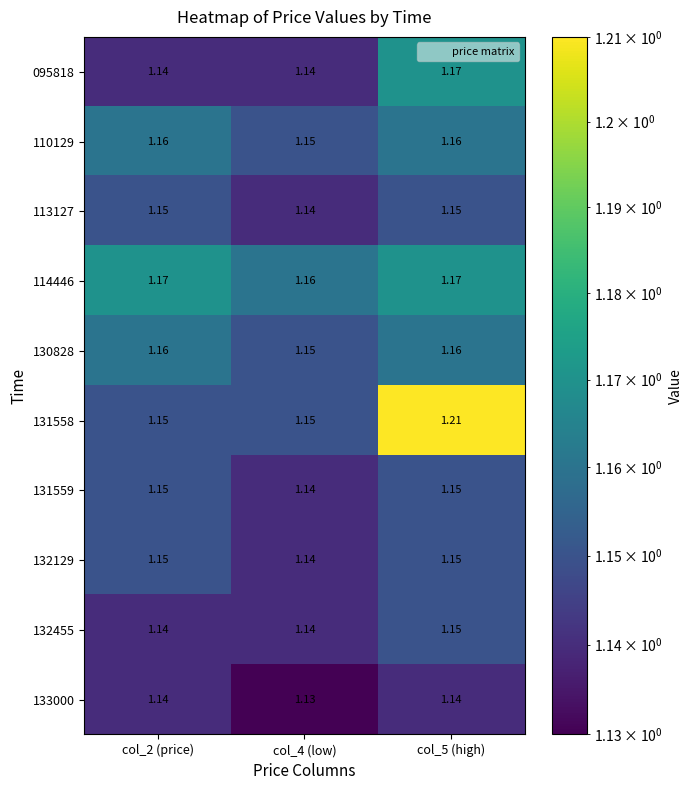

At which category is the sum across all series the highest?

col_5 (high)